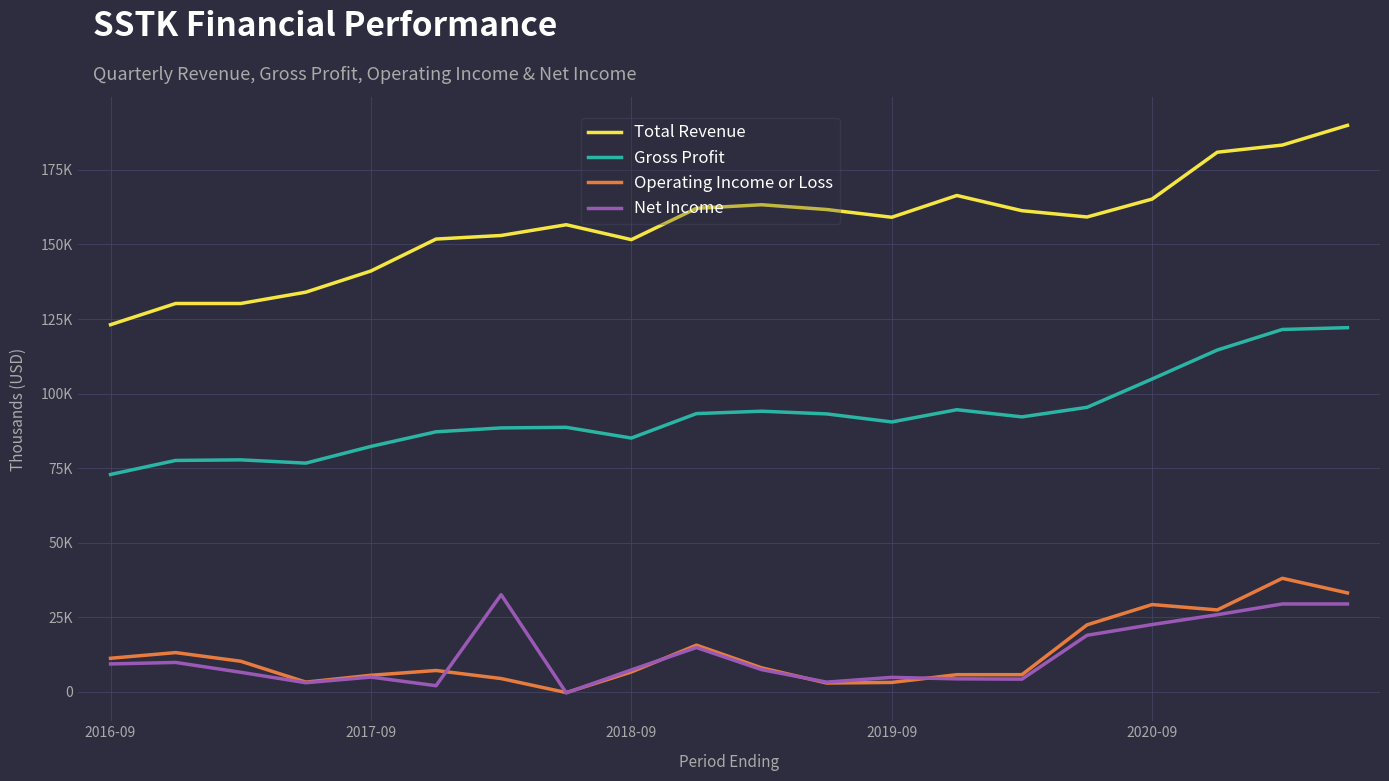

List the series in order of their peak value, lowest first.

Net Income, Operating Income or Loss, Gross Profit, Total Revenue